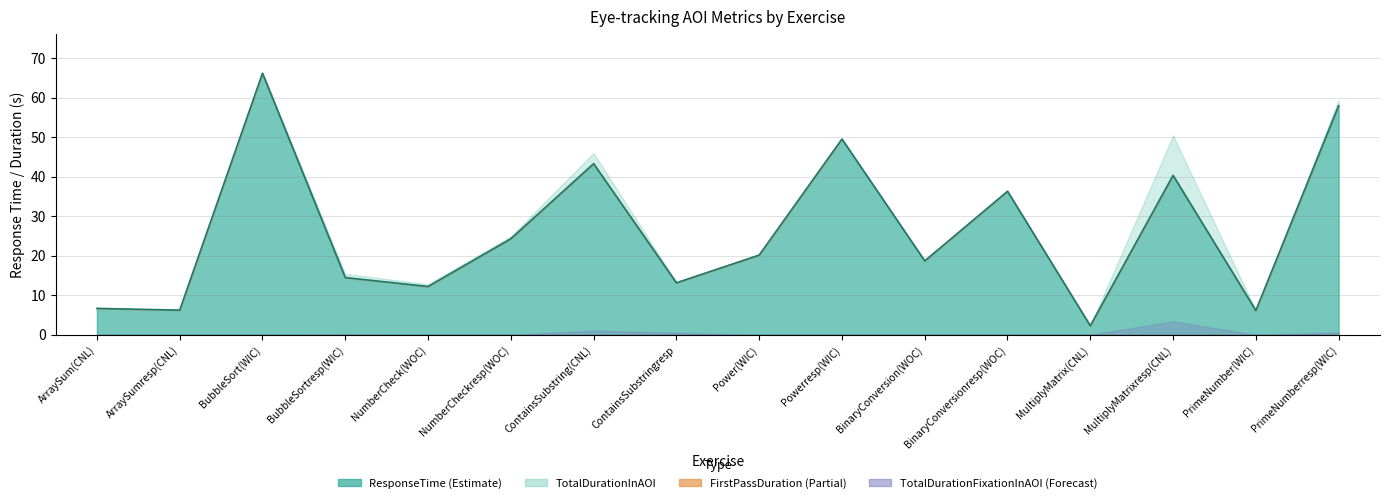

How many lines are shown in the chart?

4